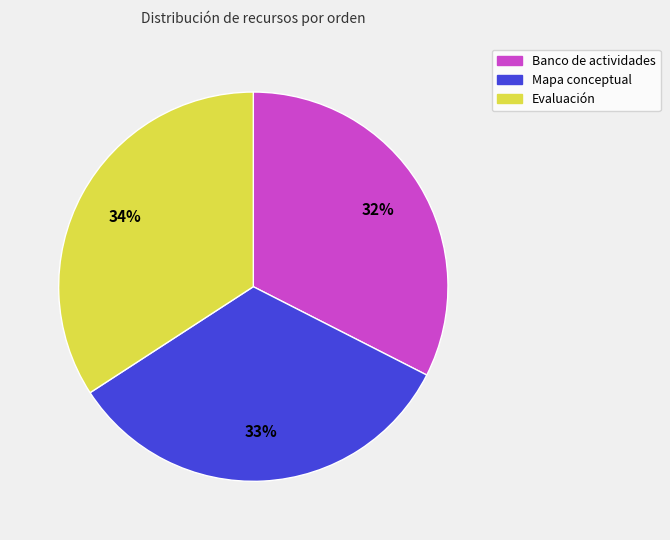

To the nearest percent, what is the difference between the largest and smallest slice percentages?

2%